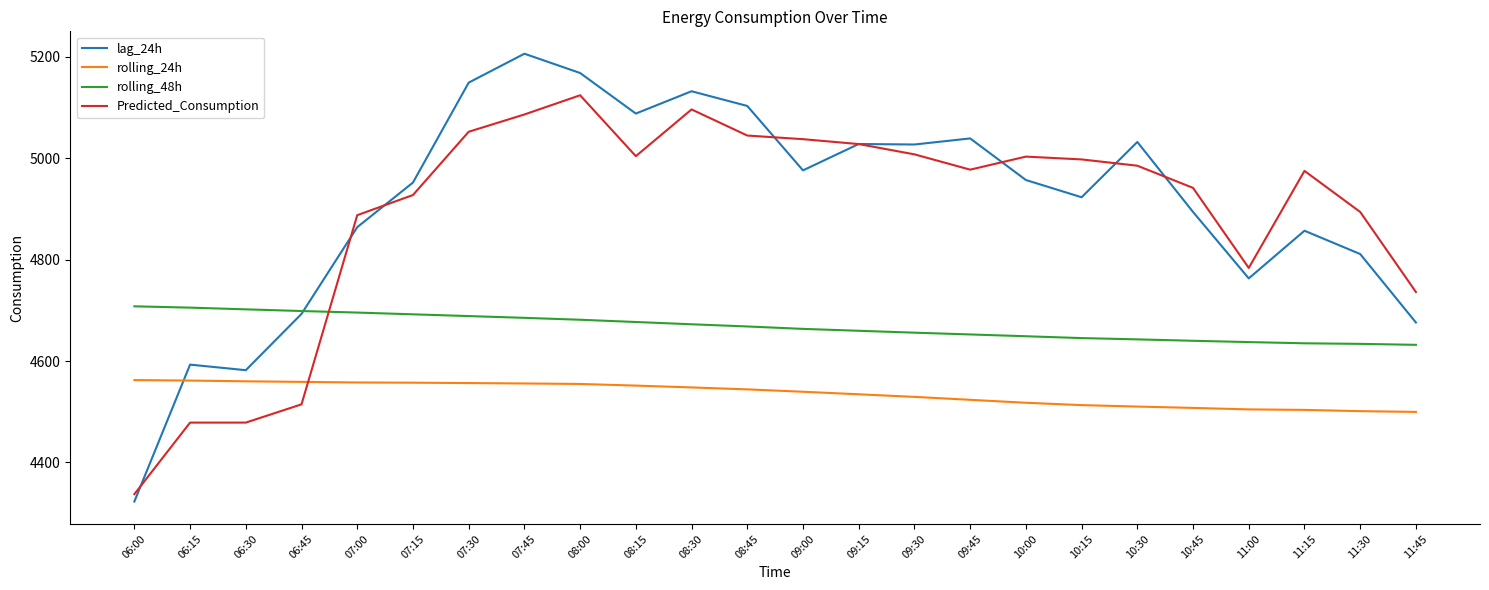

Which series changed the most between 08:15 and 10:30?

lag_24h